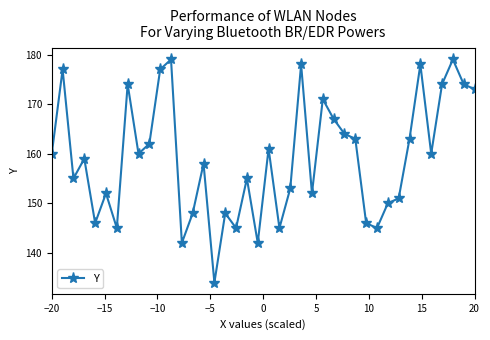

What is the greatest value displayed?

179